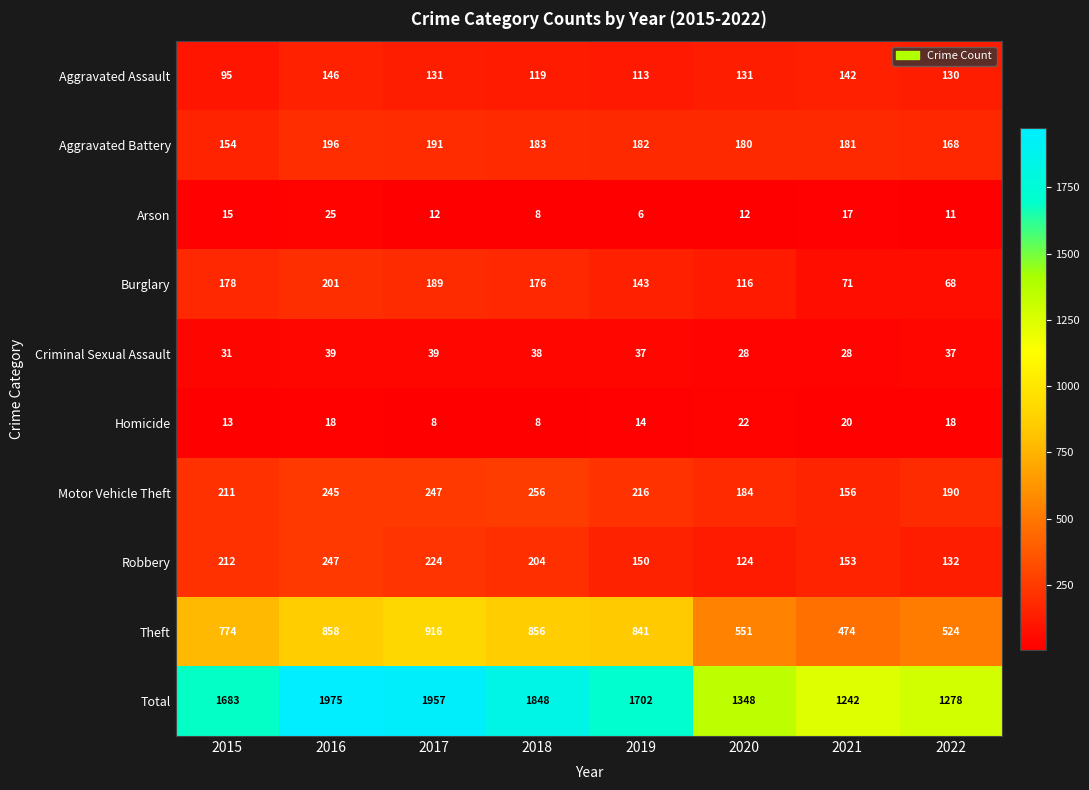

What is the total value across all series at 2019?

3404